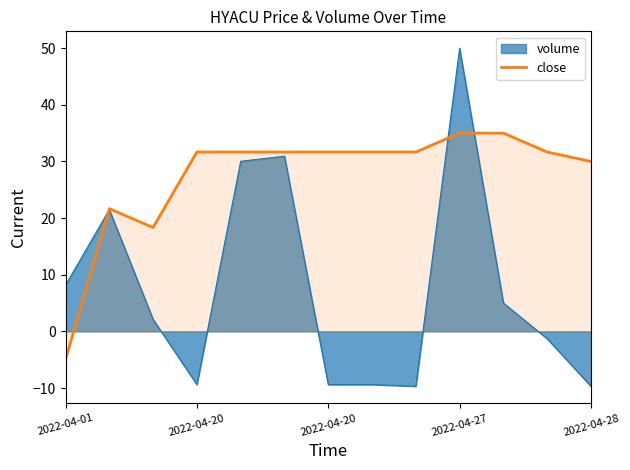

How many distinct data groups are displayed?

2